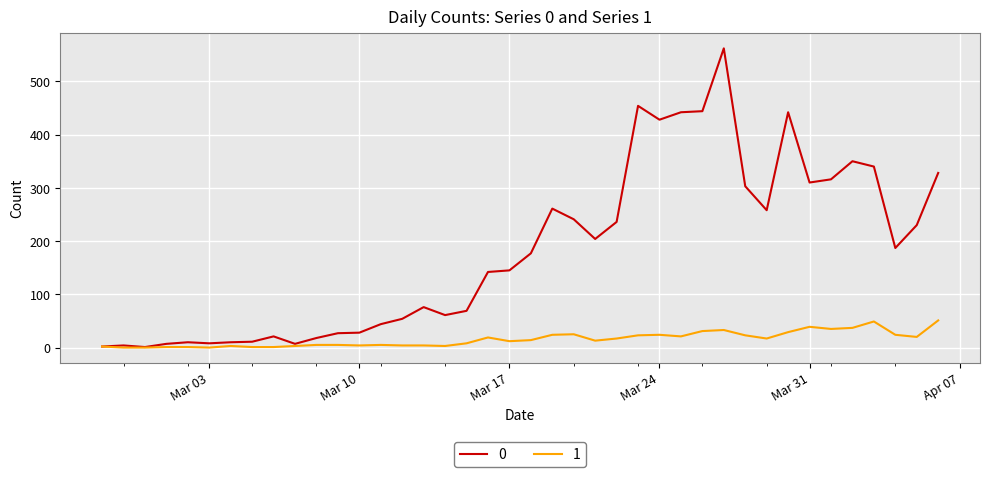

Rank the series by their maximum value, from lowest to highest.

1, 0